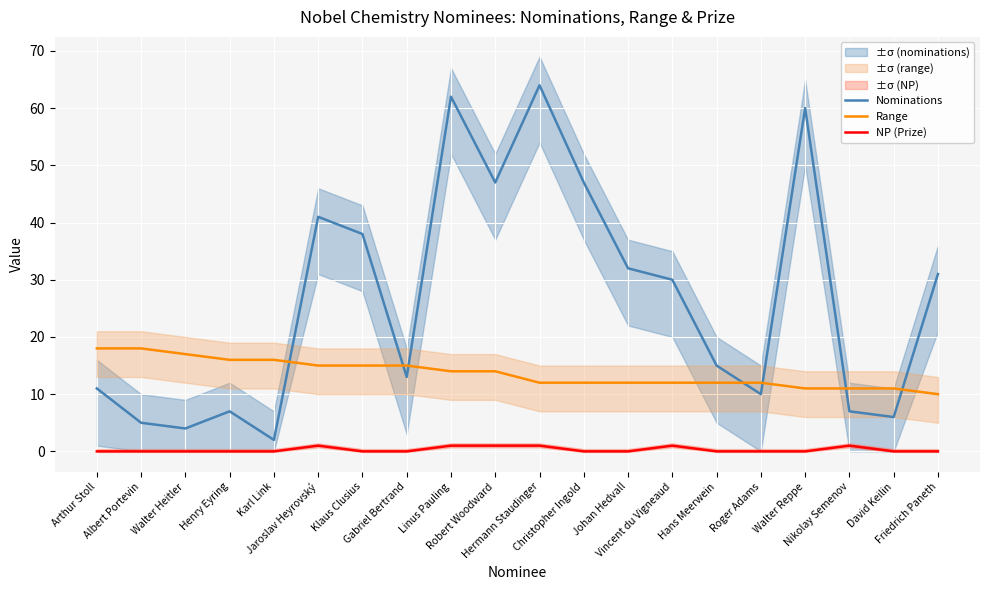

Between Jaroslav Heyrovský and Robert Woodward, which series saw the biggest shift?

Nominations